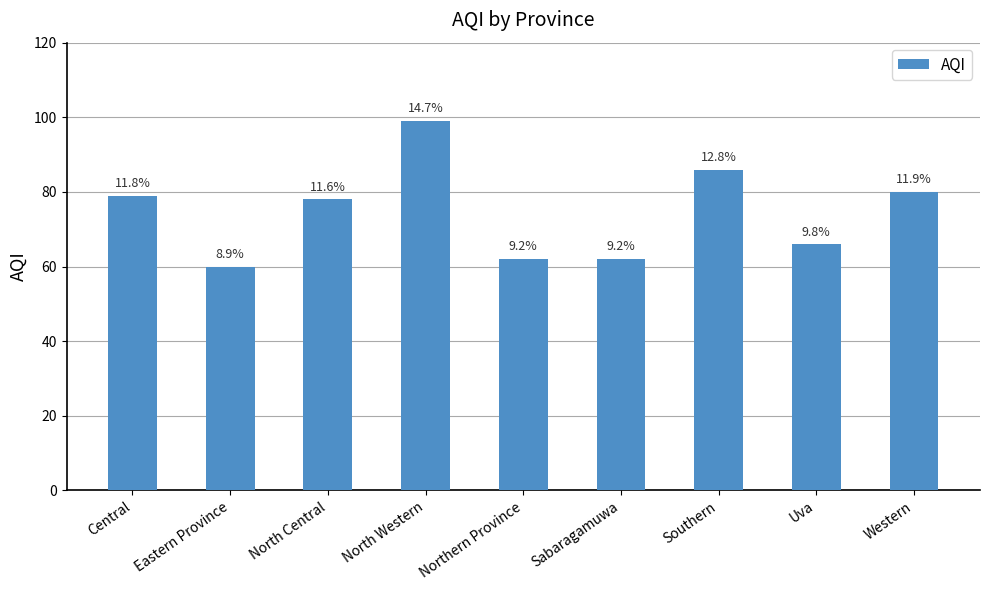

What is the difference between the second highest and minimum values?

26